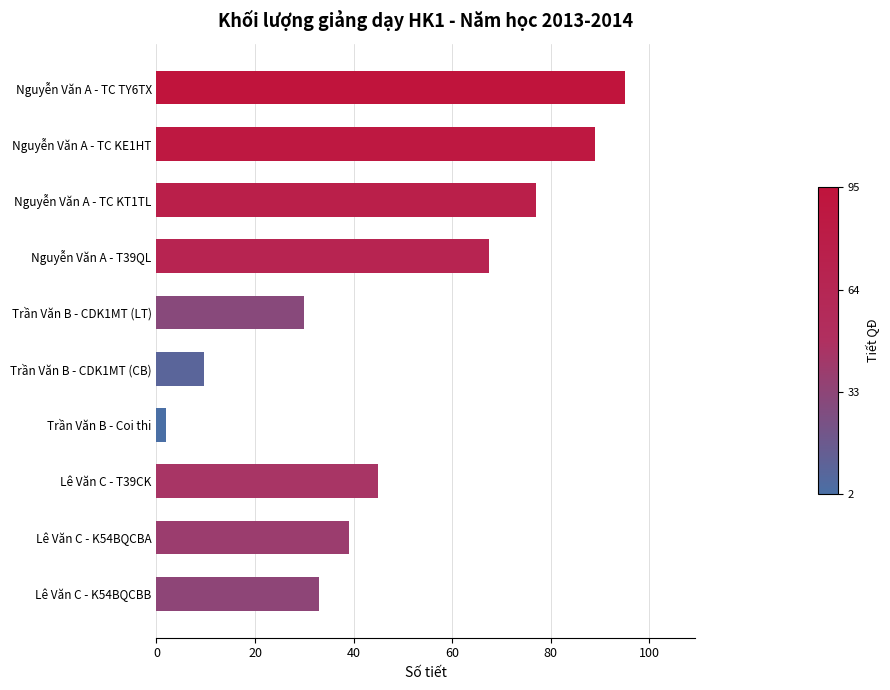

What is the sum of the values at Nguyễn Văn A - TC KT1TL and Nguyễn Văn A - TC KE1HT?

166.0